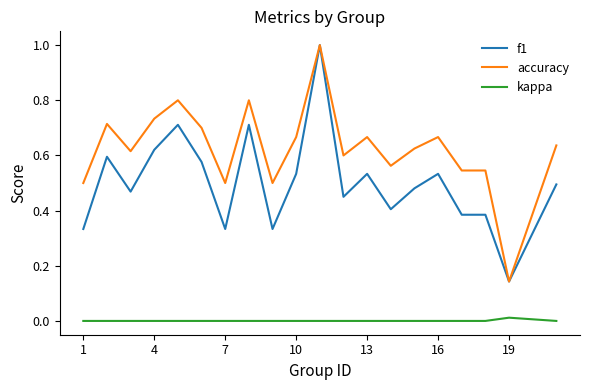

List the series in order of their overall mean, lowest first.

kappa, f1, accuracy